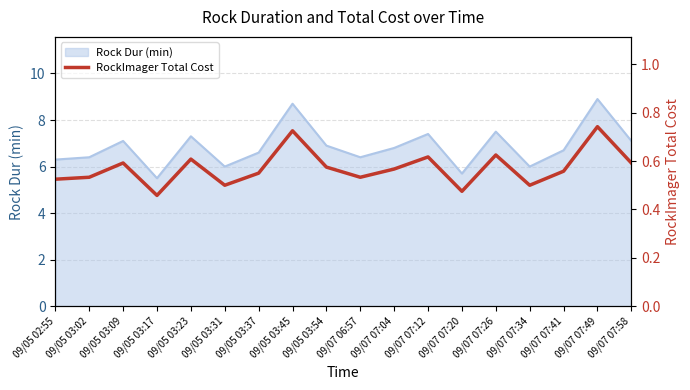

The chart shows a value of 0.3 at 09/05 02:55. True or false?

False